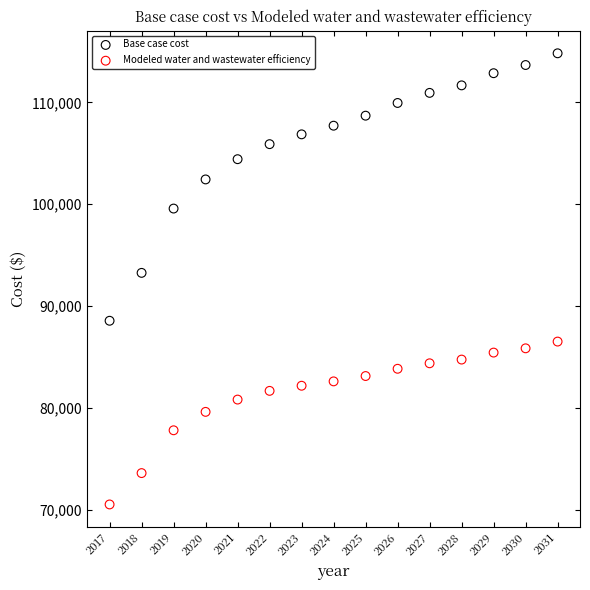

In the Base case cost series, what Y value is closest to 101679?

102426.4